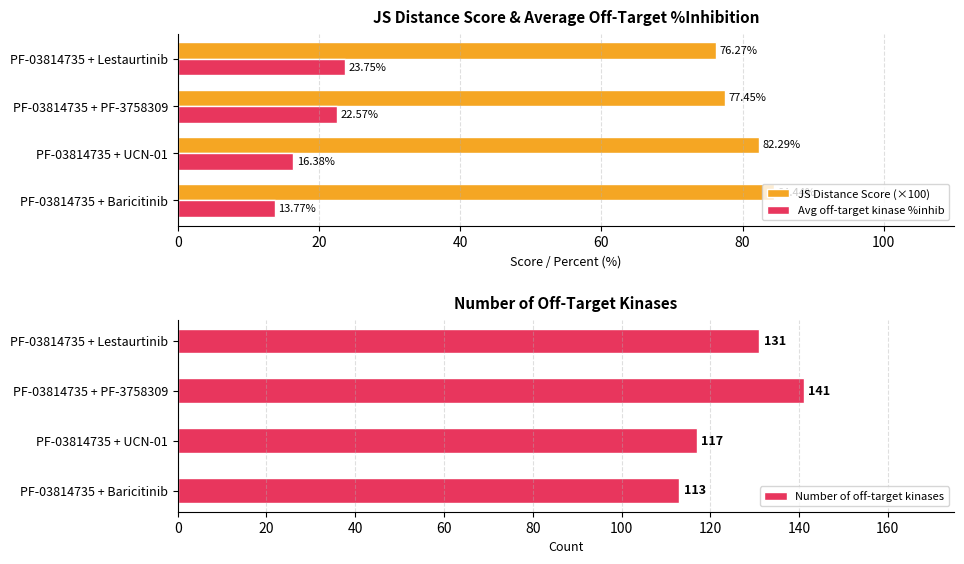

What is the sum of all JS Distance Score (×100) values?

320.4